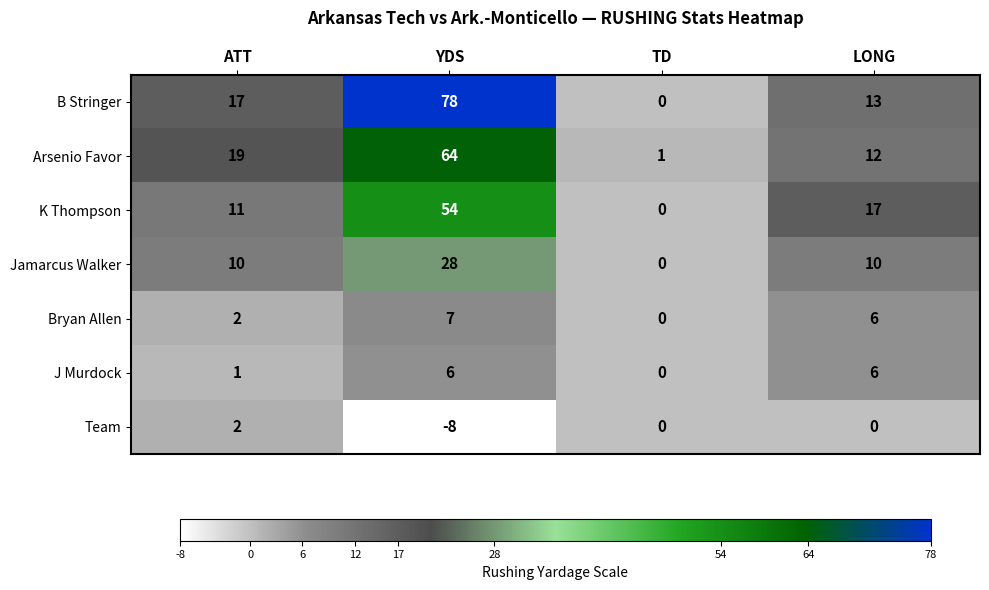

List the series in order of their peak value, highest first.

B Stringer, Arsenio Favor, K Thompson, Jamarcus Walker, Bryan Allen, J Murdock, Team